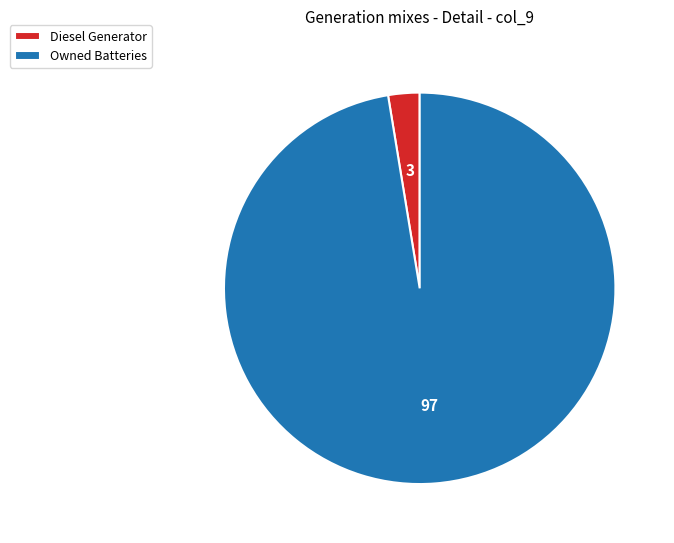

Is there any slice that represents more than half of the pie?

Yes